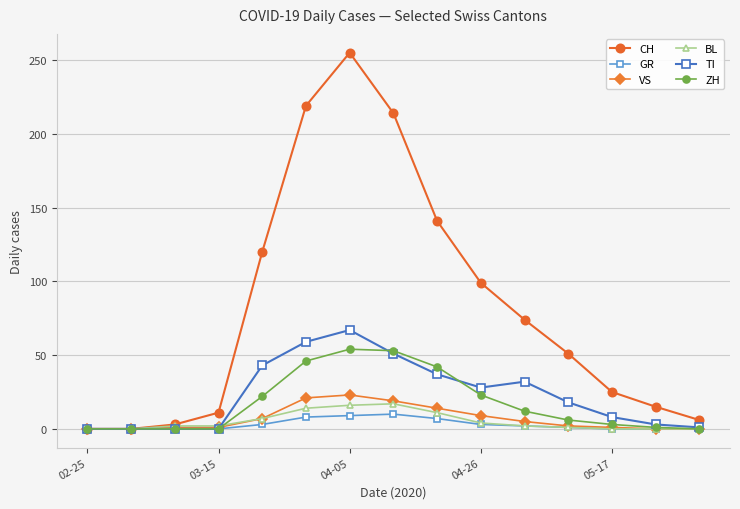

Which series has the largest range (max minus min)?

CH